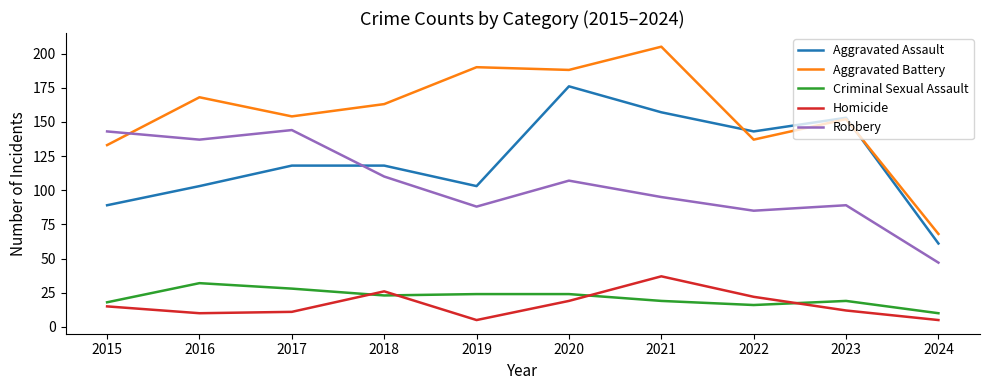

Is it true that Criminal Sexual Assault equals 18 at 2015?

True